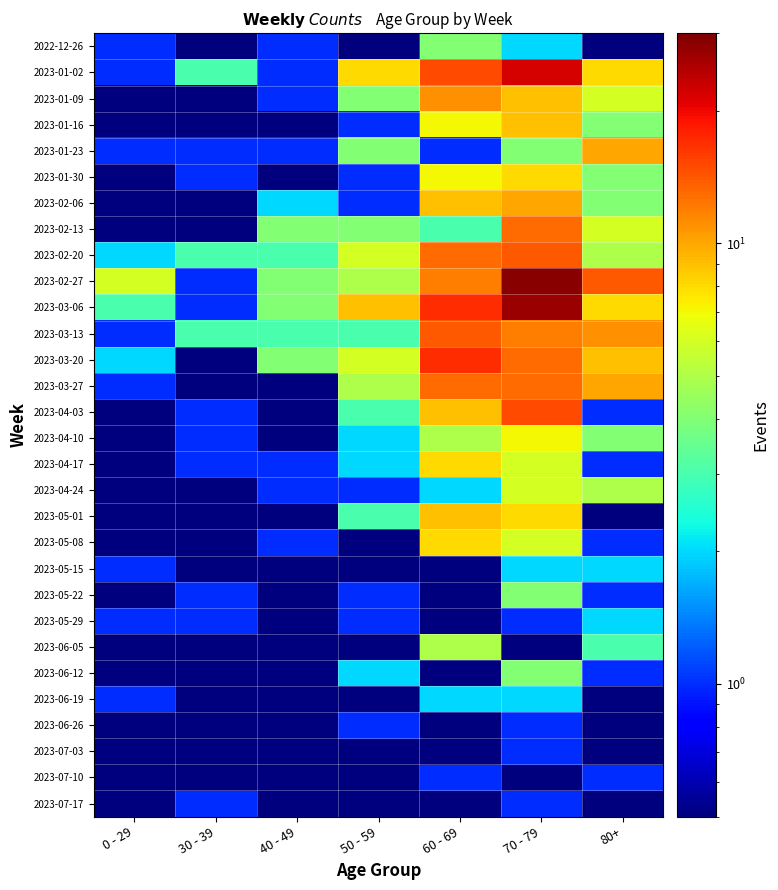

How many categories are shown in the chart?

7